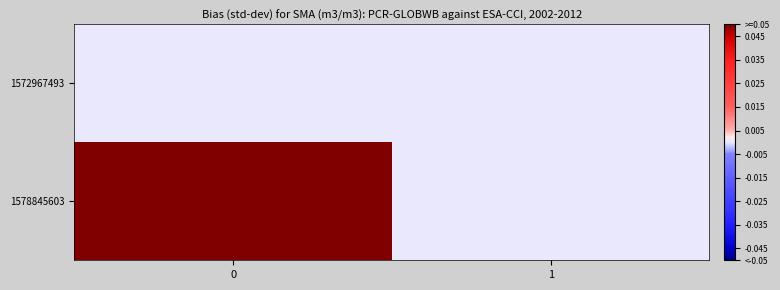

At 1, list the series in order from smallest to largest.

1572967493, 1578845603